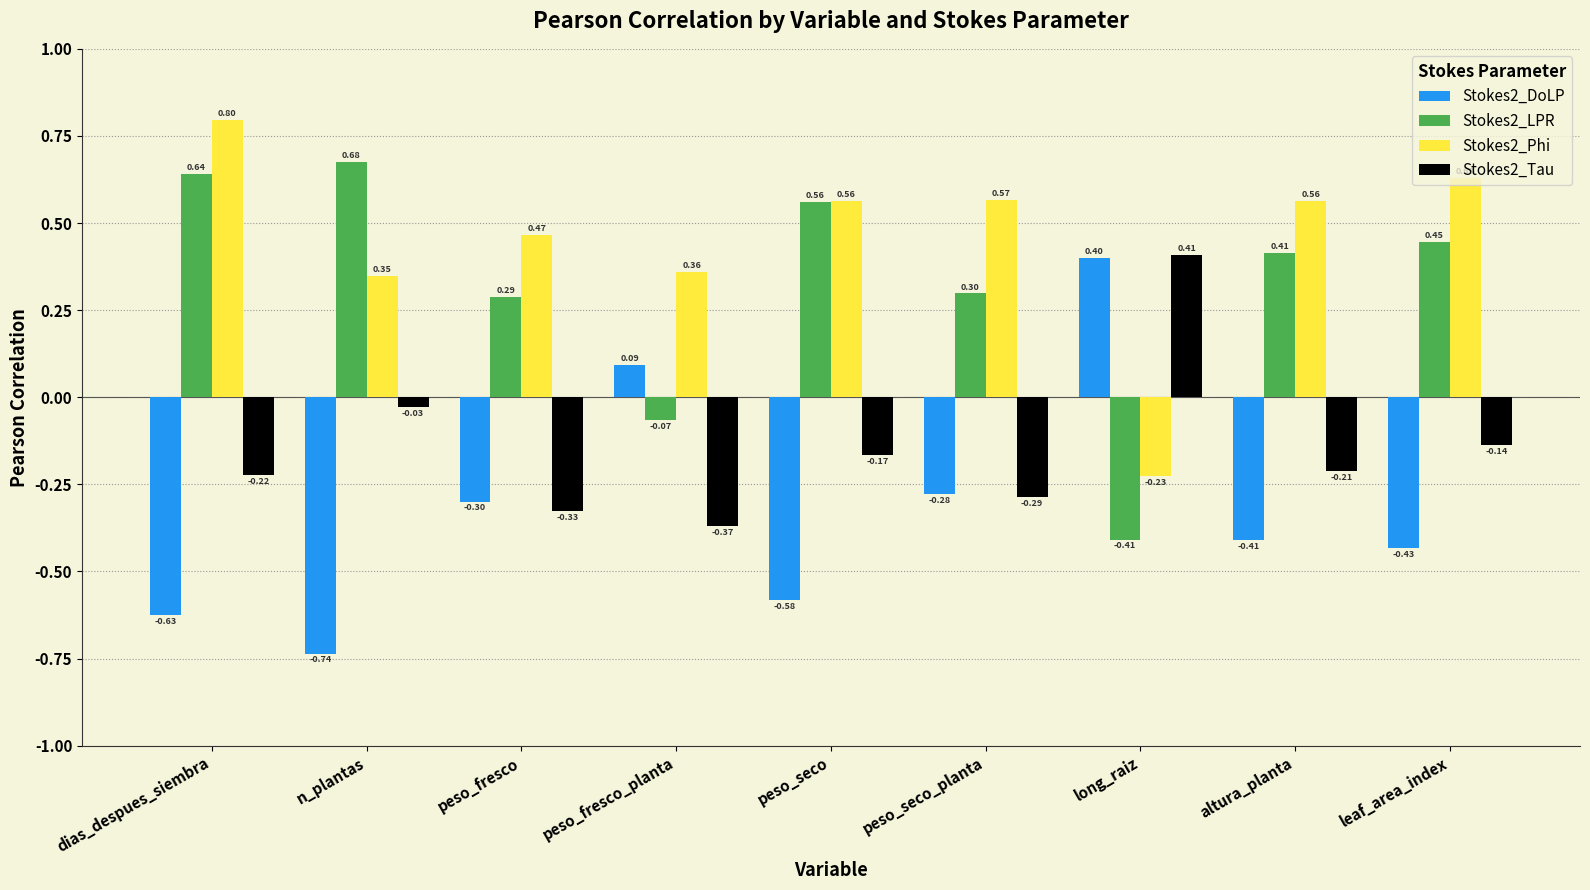

What are all the series names shown in the legend?

Stokes2_DoLP, Stokes2_LPR, Stokes2_Phi, Stokes2_Tau